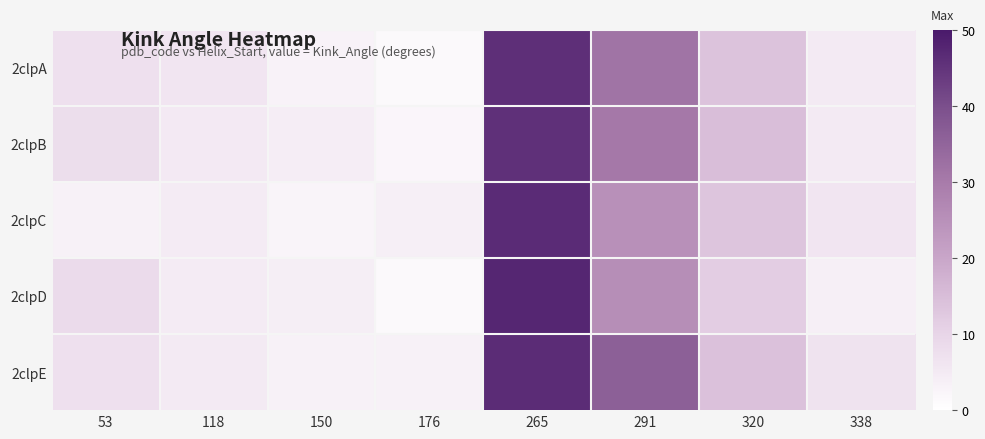

Between 176 and 320, which series saw the biggest shift?

2clpB